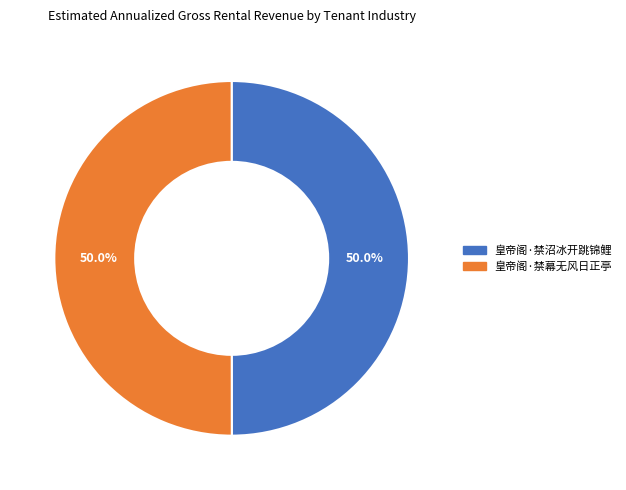

What is the ratio of the value at 皇帝阁·禁沼冰开跳锦鲤 to the value at 皇帝阁·禁幕无风日正亭?

1.0